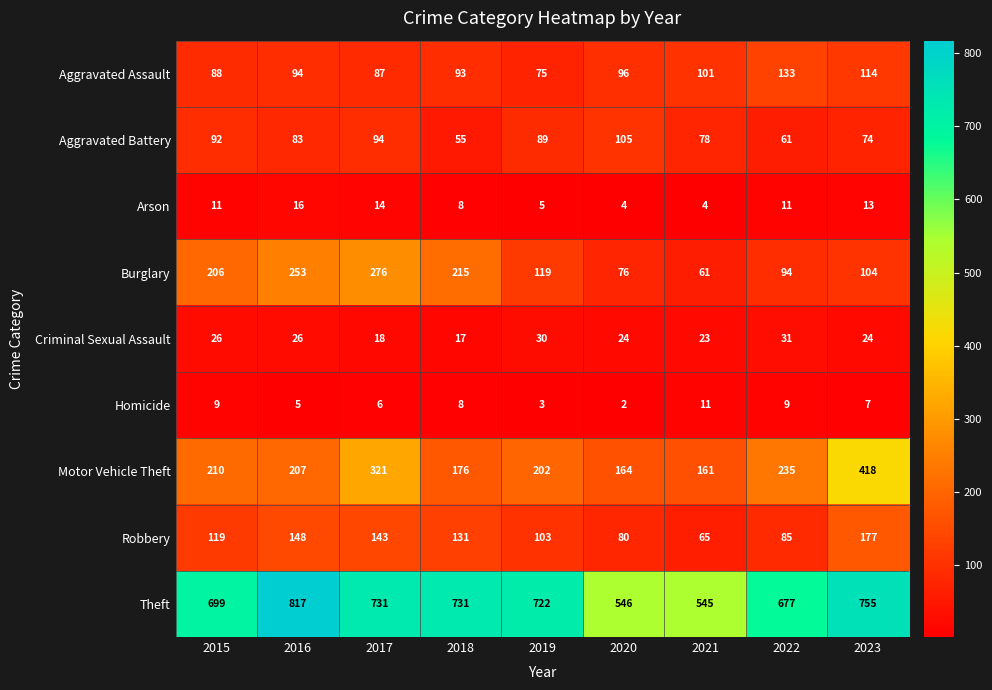

At which category is the sum across all series the highest?

2017